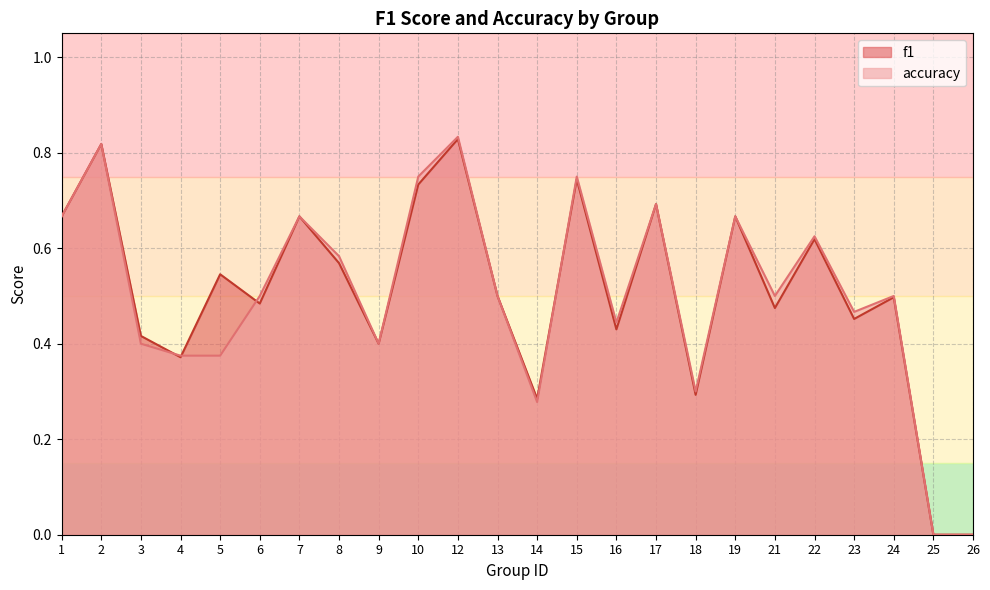

Is the value of f1 at 24 greater than the value of accuracy at 10?

No